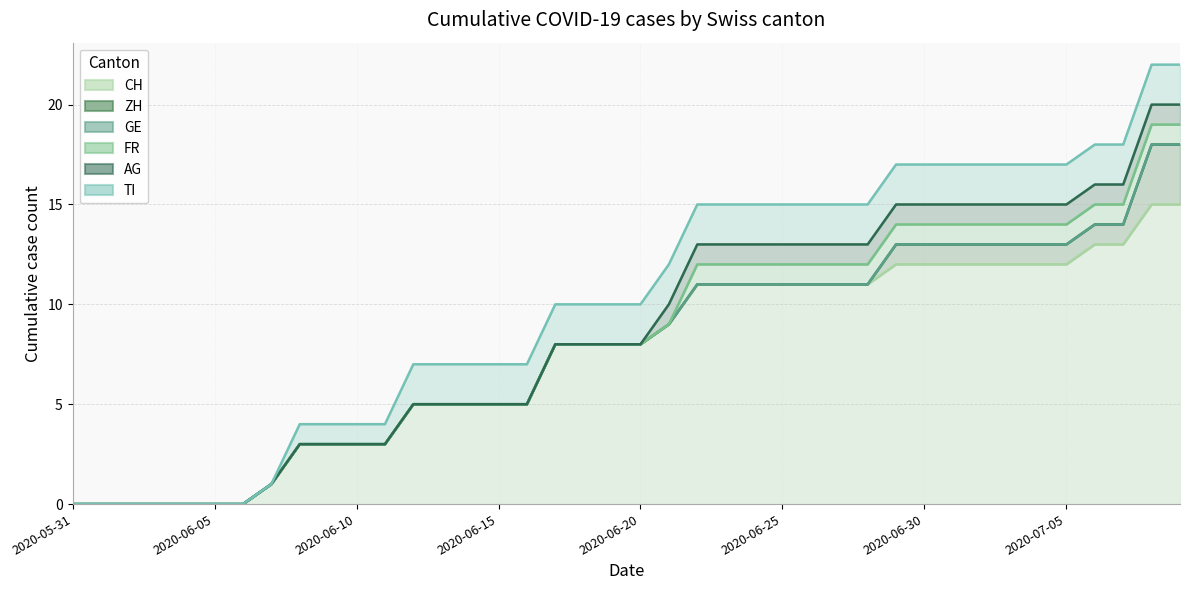

What is the label of the 36th point from the left?

2020-07-05